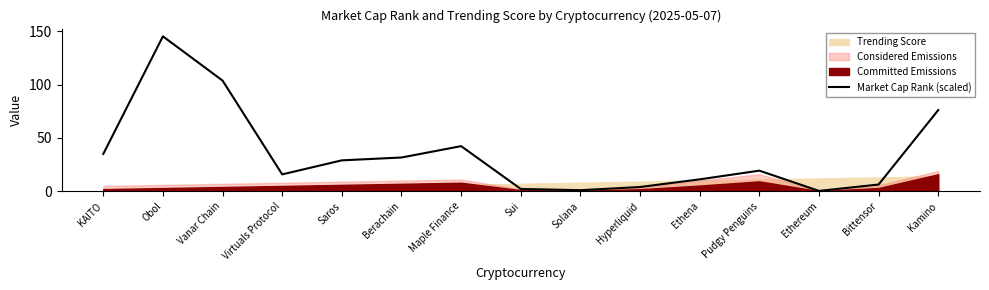

What is the label of the 8th point from the left?

Sui